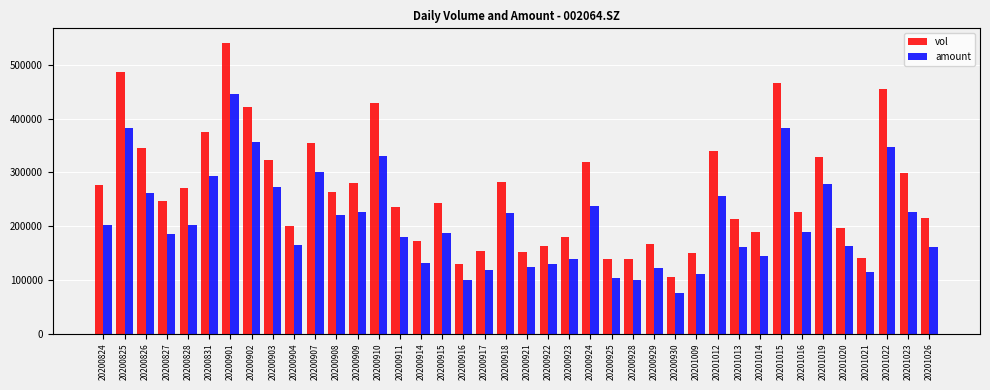

List the series in order of their overall mean, highest first.

vol, amount